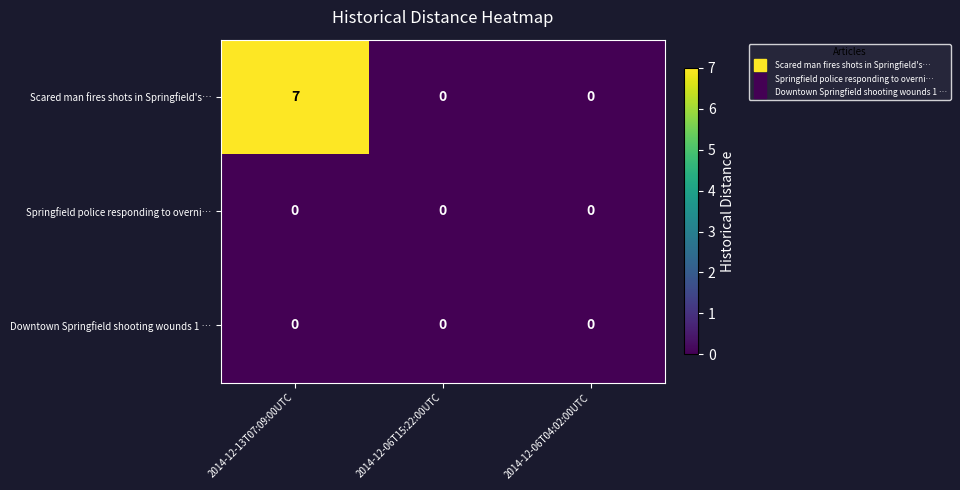

What is the difference between the highest and lowest values at 2014-12-13T07:09:00UTC?

7